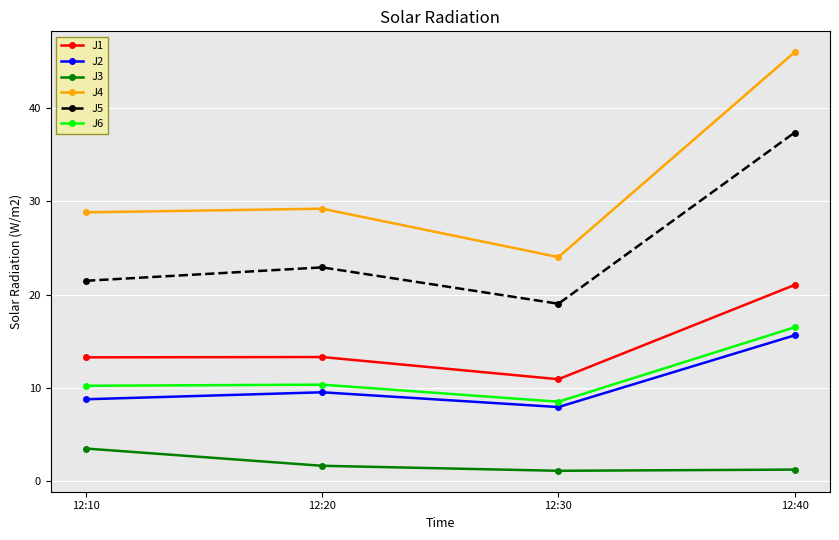

At which category does the chart reach its peak across all series?

12:40